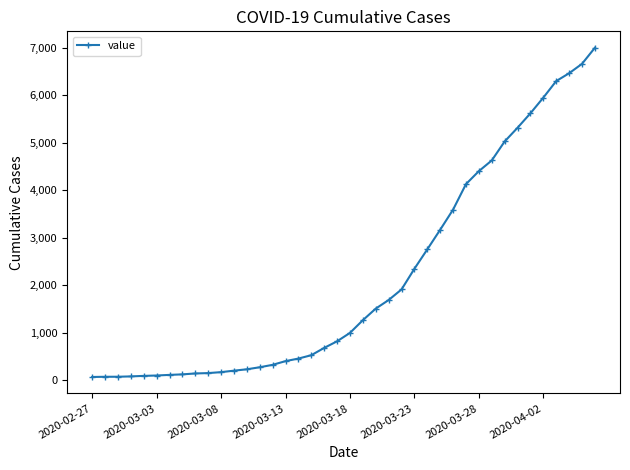

What is the greatest value displayed?

7003